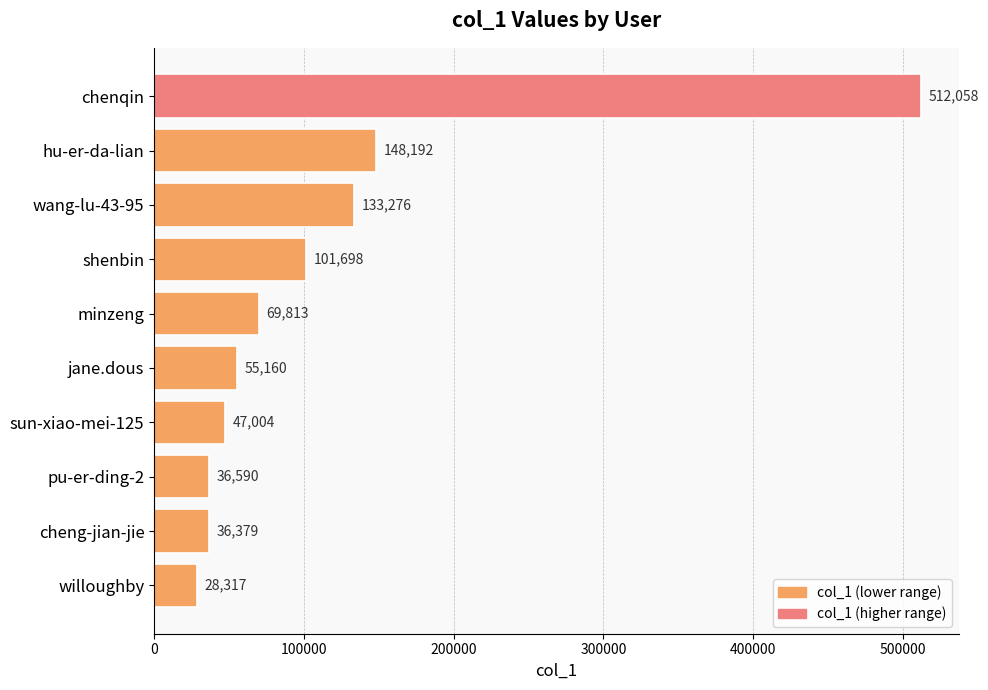

What is the difference between the second highest and minimum values?

119875